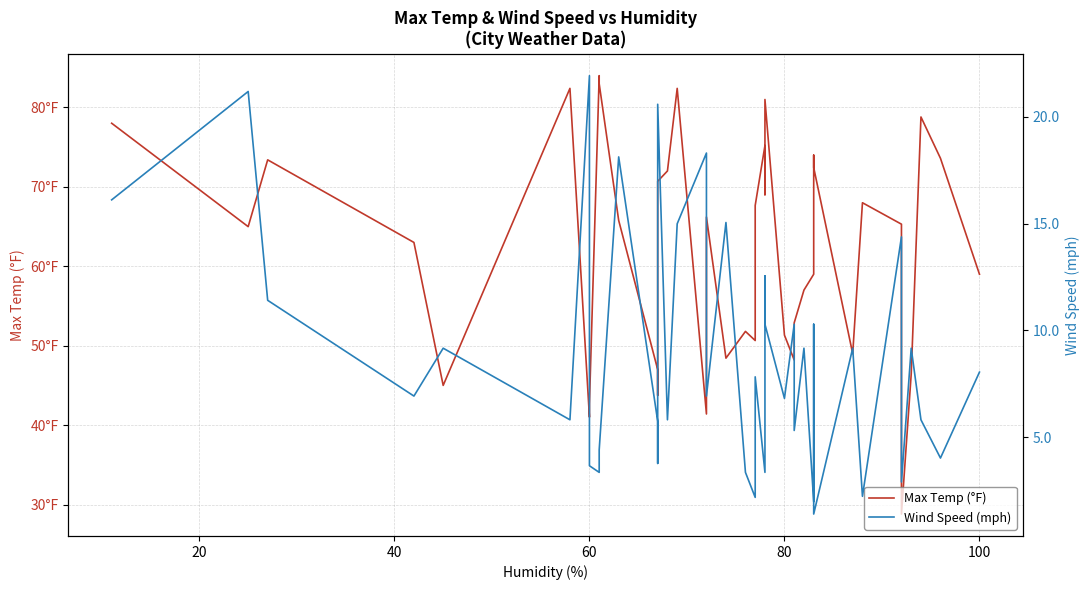

In Max Temp (°F), how many points are lower than both neighbors (excluding endpoints)?

11